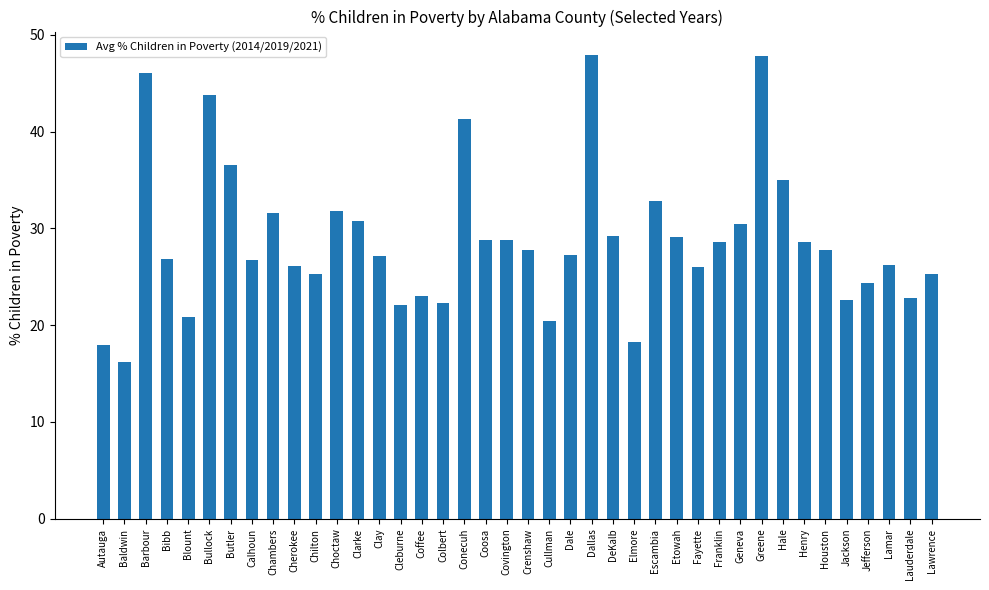

The chart shows a value of 46.1 at Barbour. True or false?

True